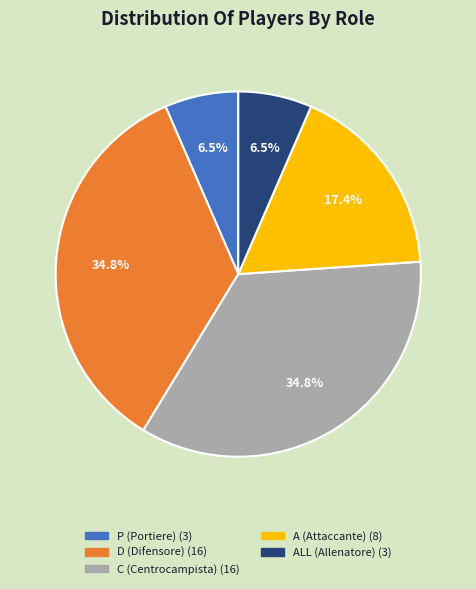

Count the number of slices in the pie.

5